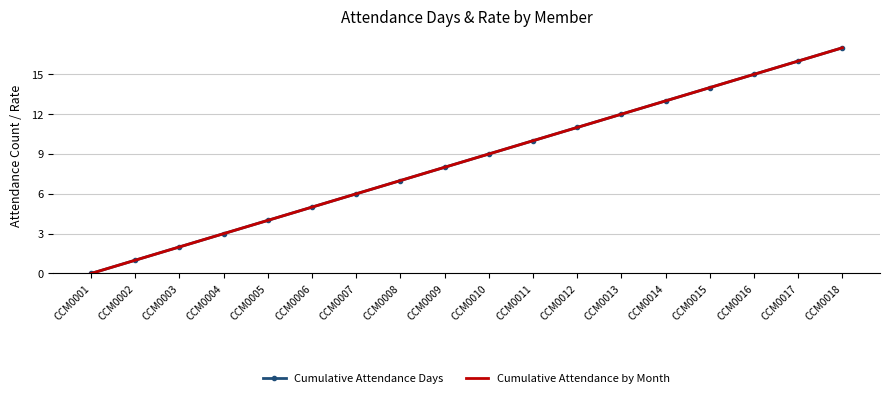

True or false: Cumulative Attendance by Month has more than 0 interior local peaks.

False